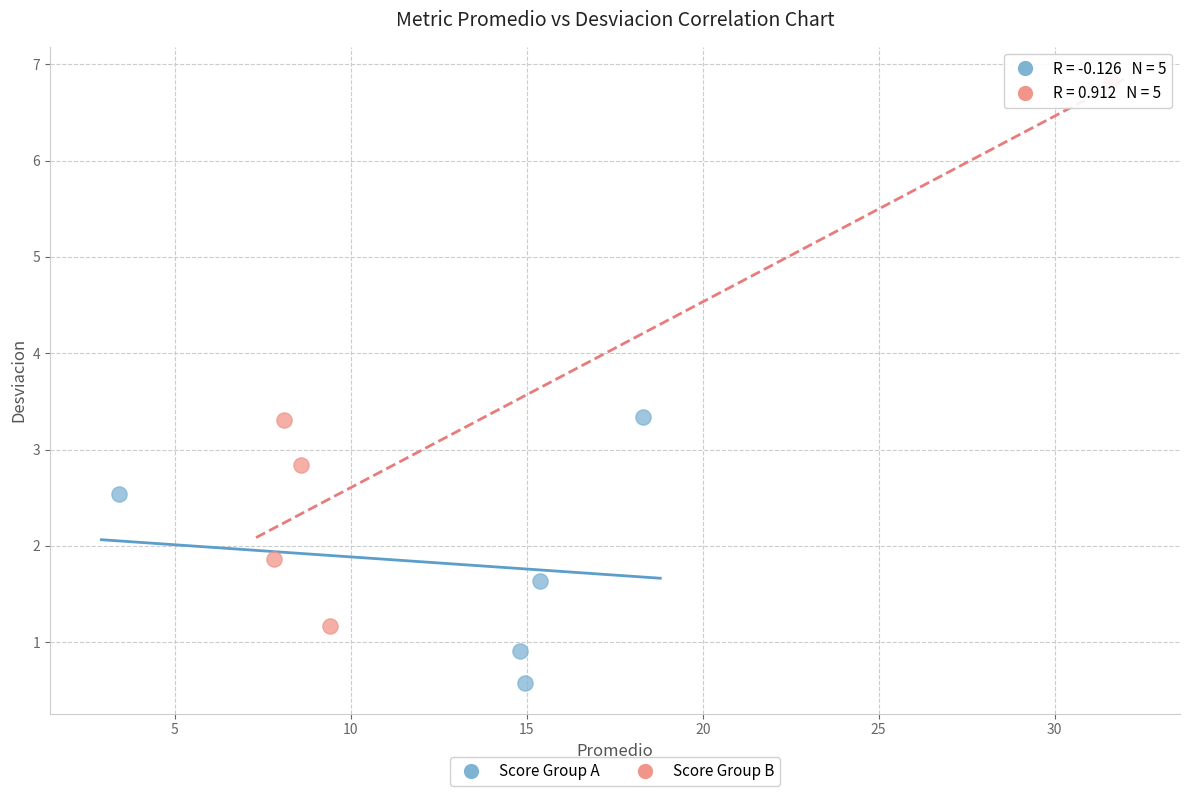

Which series contains the lowest Y value?

Score Group A